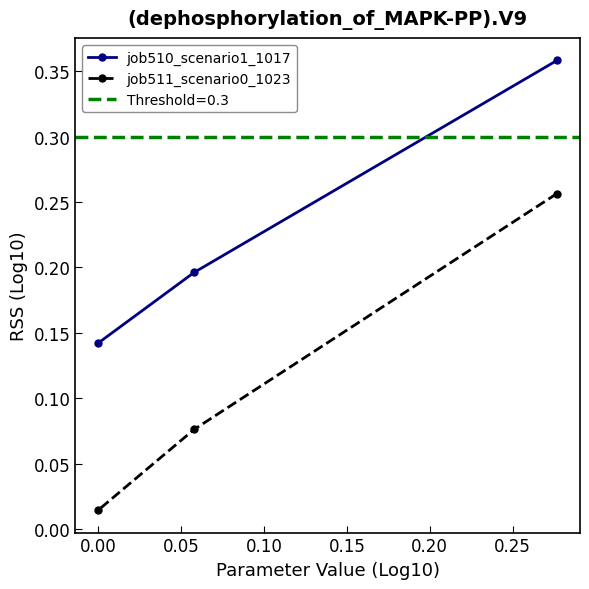

How many job510_scenario1_1017 values are between 0 and 1?

3